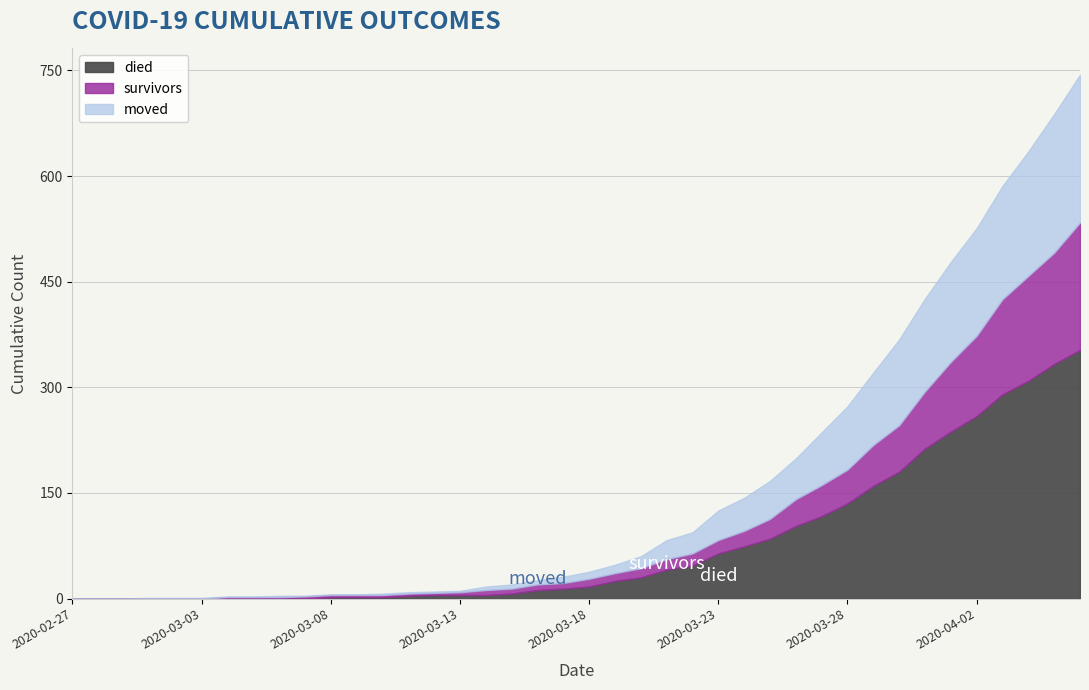

How many values in the moved series are below 10?

20